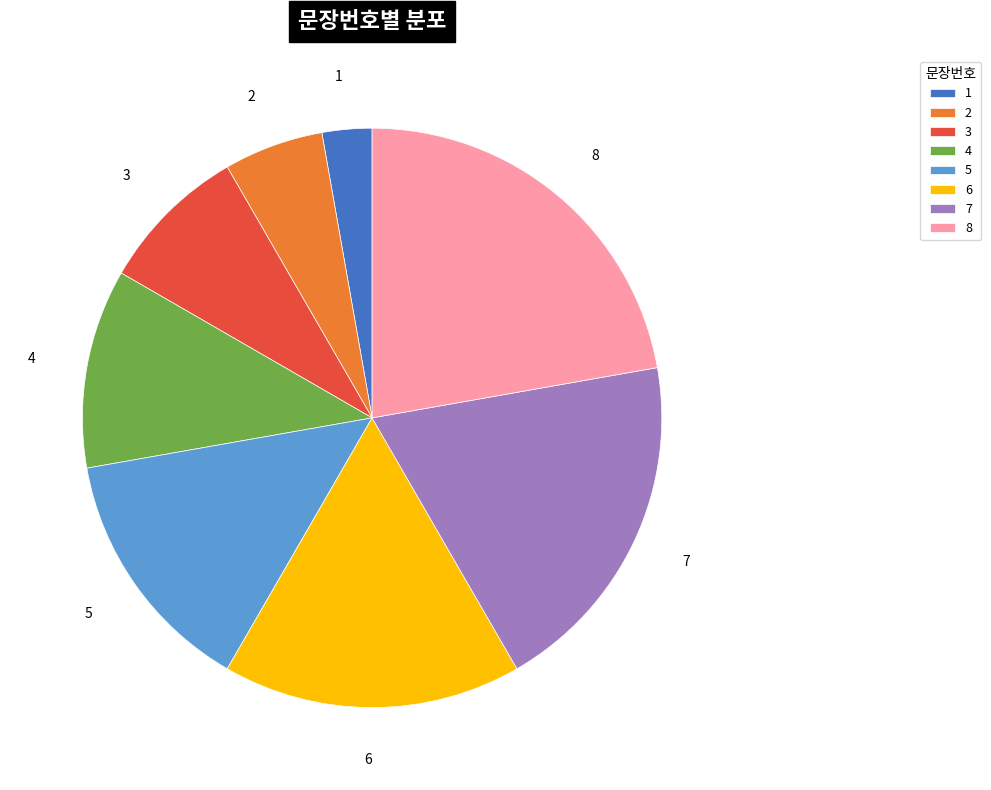

How many slices are in this pie chart?

8